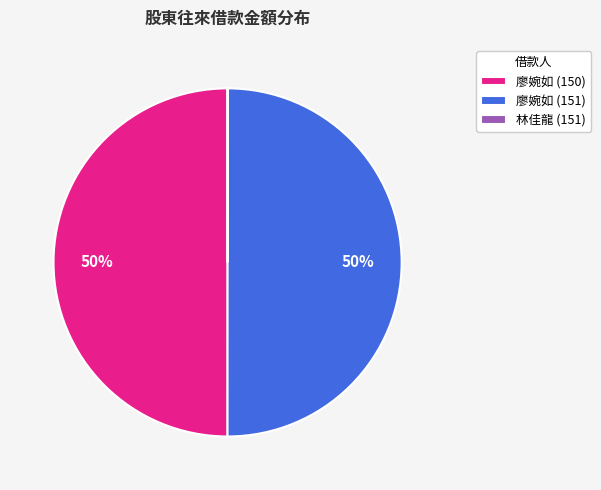

To the nearest percent, what portion does 廖婉如 (150) represent?

50%